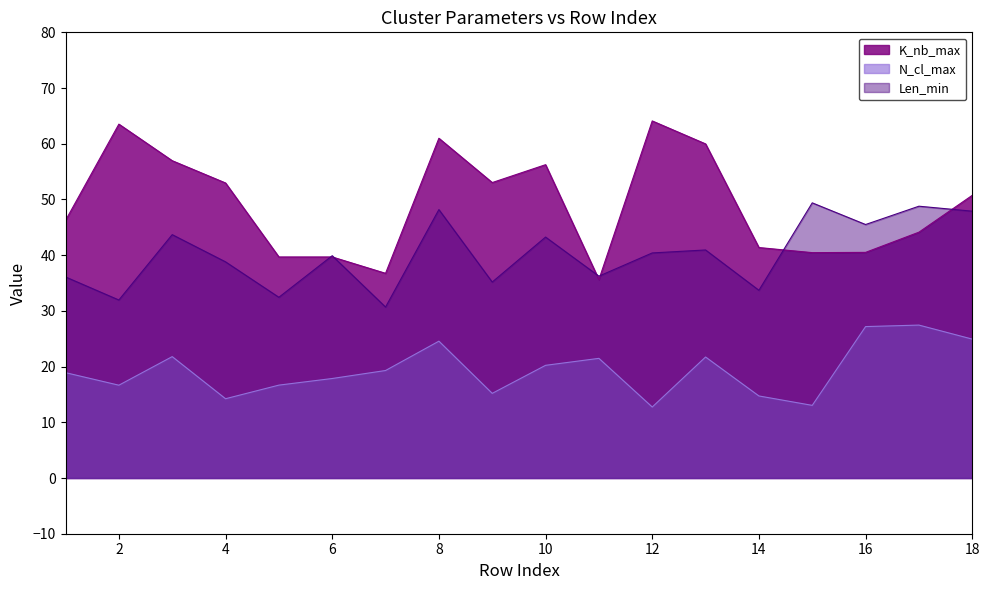

True or false: Len_min and N_cl_max intersect in this chart.

False